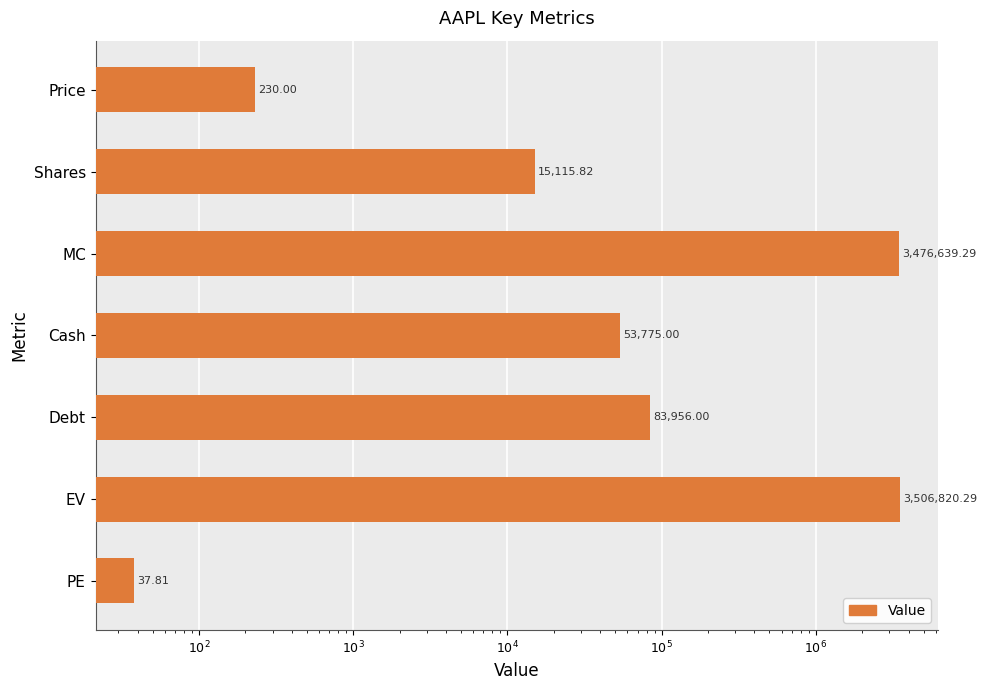

What is the difference between the values at Debt and PE?

83918.2